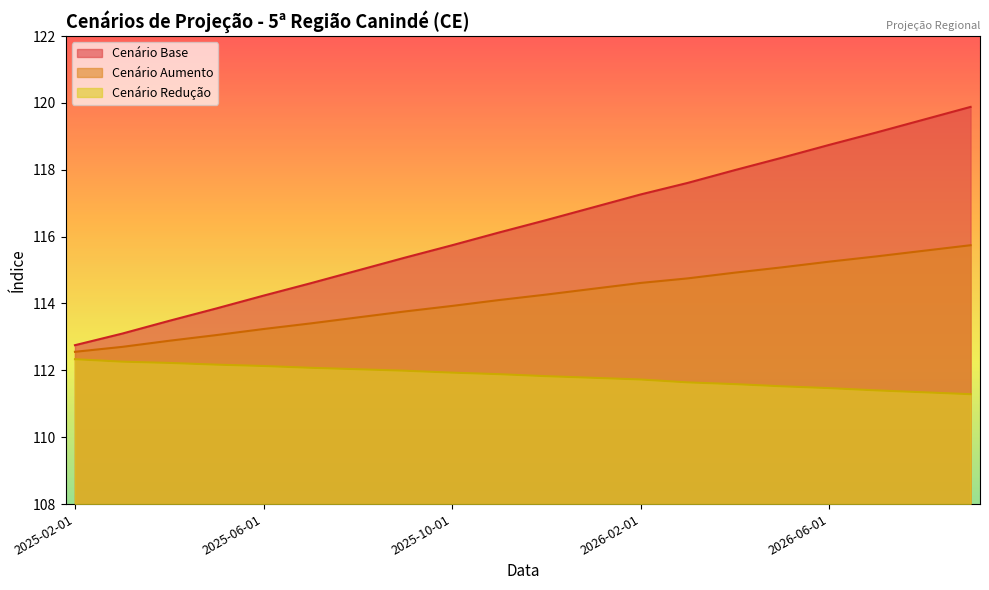

Reading left to right, what are all the values shown in this chart?

cenario_base: 2025-02-01=112.8	2025-03-01=113.1	2025-04-01=113.5	2025-05-01=113.9	2025-06-01=114.2	2025-07-01=114.6	2025-08-01=115.0	2025-09-01=115.4	2025-10-01=115.7	2025-11-01=116.1	2025-12-01=116.5	2026-01-01=116.9	2026-02-01=117.3	2026-03-01=117.6	2026-04-01=118.0	2026-05-01=118.4	2026-06-01=118.7	2026-07-01=119.1	2026-08-01=119.5	2026-09-01=119.9
cenario_aumento: 2025-02-01=112.6	2025-03-01=112.7	2025-04-01=112.9	2025-05-01=113.1	2025-06-01=113.2	2025-07-01=113.4	2025-08-01=113.6	2025-09-01=113.8	2025-10-01=113.9	2025-11-01=114.1	2025-12-01=114.3	2026-01-01=114.4	2026-02-01=114.6	2026-03-01=114.8	2026-04-01=114.9	2026-05-01=115.1	2026-06-01=115.3	2026-07-01=115.4	2026-08-01=115.6	2026-09-01=115.7
cenario_reducao: 2025-02-01=112.3	2025-03-01=112.3	2025-04-01=112.2	2025-05-01=112.2	2025-06-01=112.1	2025-07-01=112.1	2025-08-01=112.0	2025-09-01=112.0	2025-10-01=111.9	2025-11-01=111.9	2025-12-01=111.8	2026-01-01=111.8	2026-02-01=111.7	2026-03-01=111.6	2026-04-01=111.6	2026-05-01=111.5	2026-06-01=111.5	2026-07-01=111.4	2026-08-01=111.3	2026-09-01=111.3